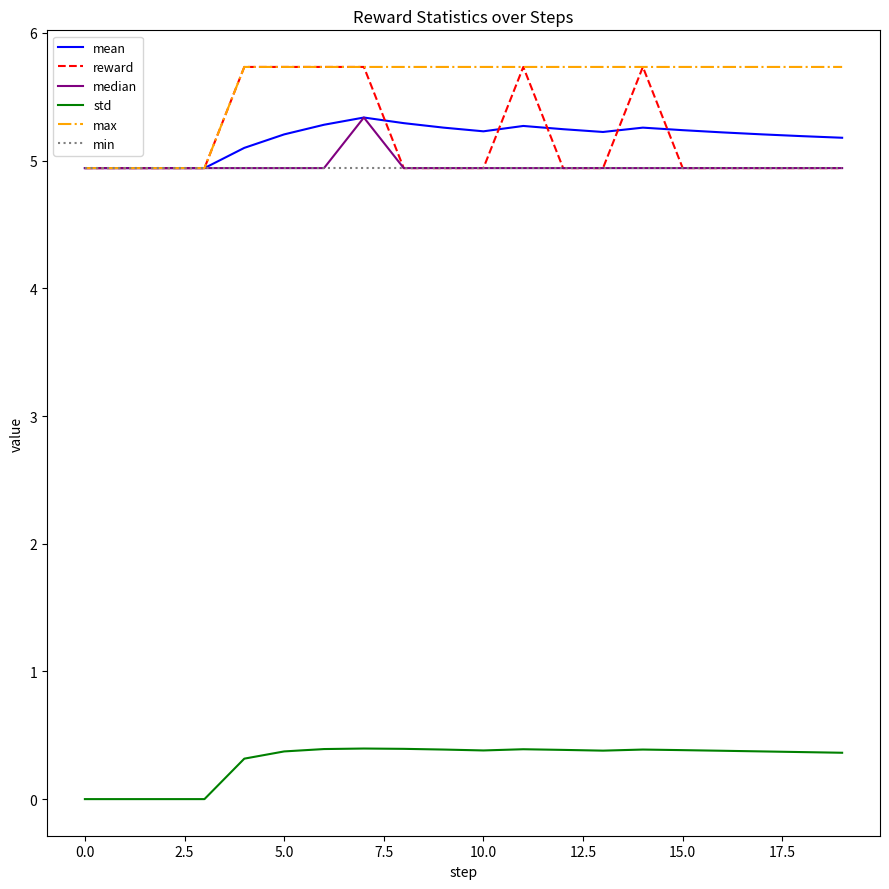

True or false: std and min cross at least once.

False